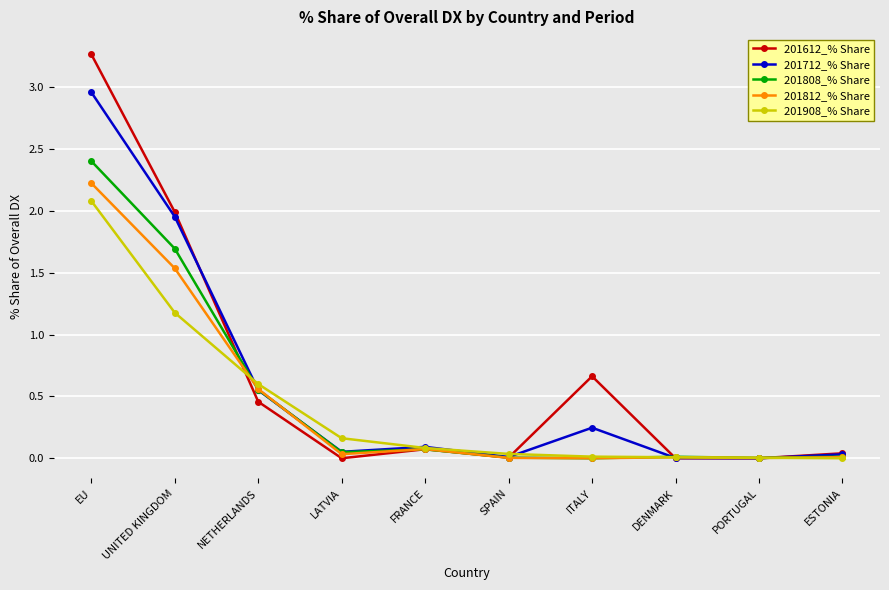

Does the chart display data point markers on the line(s)?

Yes